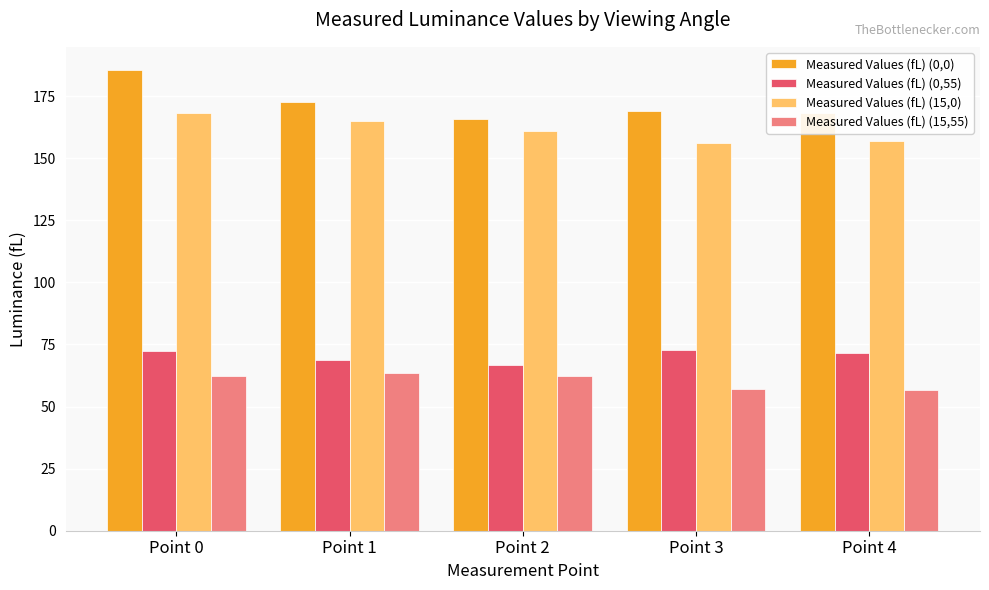

Rank the series by their maximum value, from highest to lowest.

Measured Values (fL) (0,0), Measured Values (fL) (15,0), Measured Values (fL) (0,55), Measured Values (fL) (15,55)